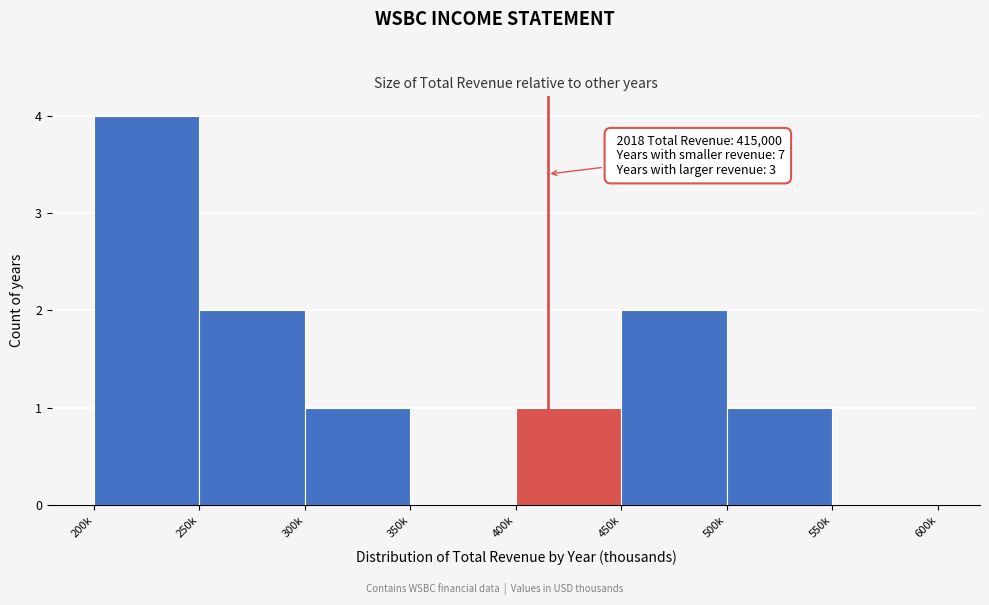

Reading left to right, what are all the values shown in this chart?

200k=4	250k=2	300k=1	350k=0	400k=1	450k=2	500k=1	550k=0